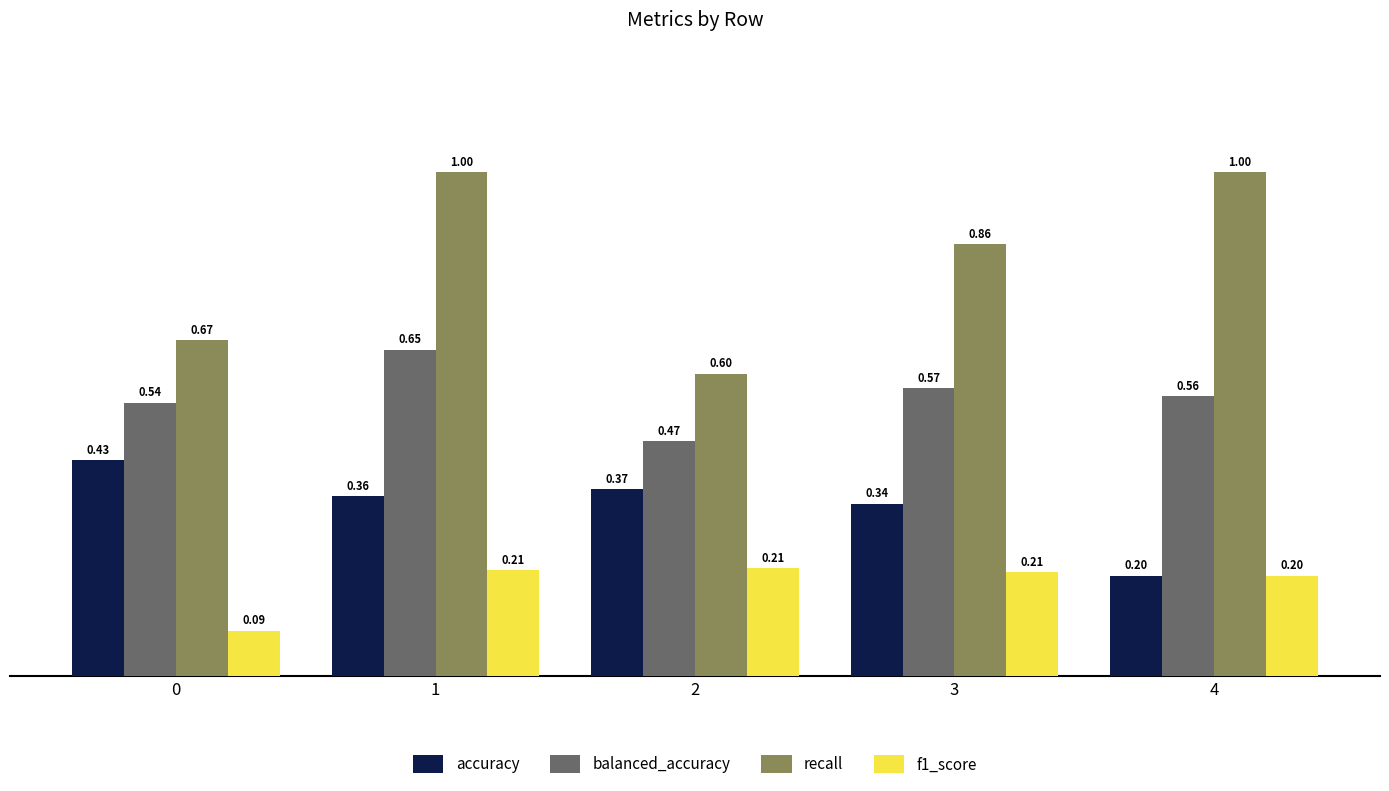

What is the total value across all series at 3?

2.0